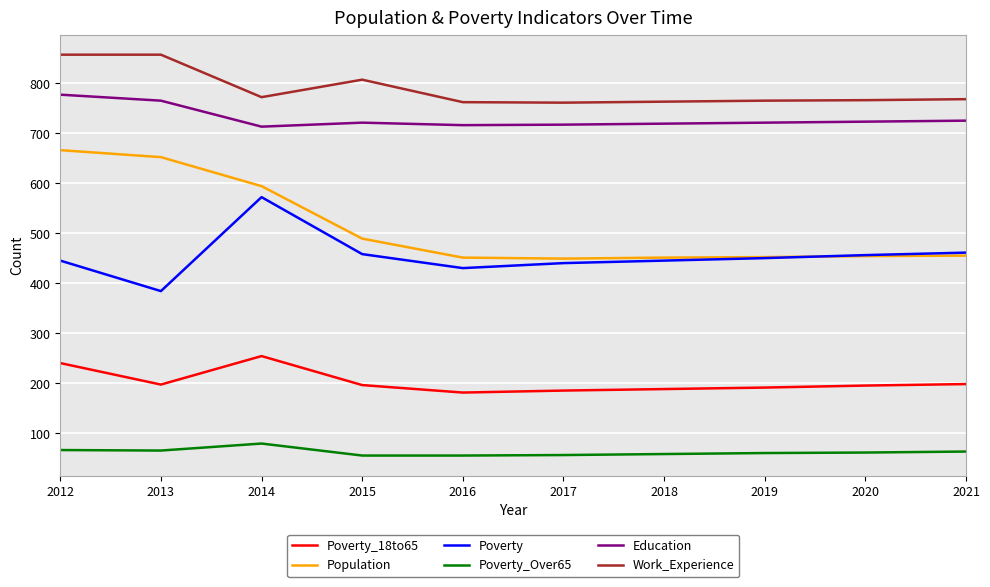

At which label is Work_Experience closest to 809?

2015